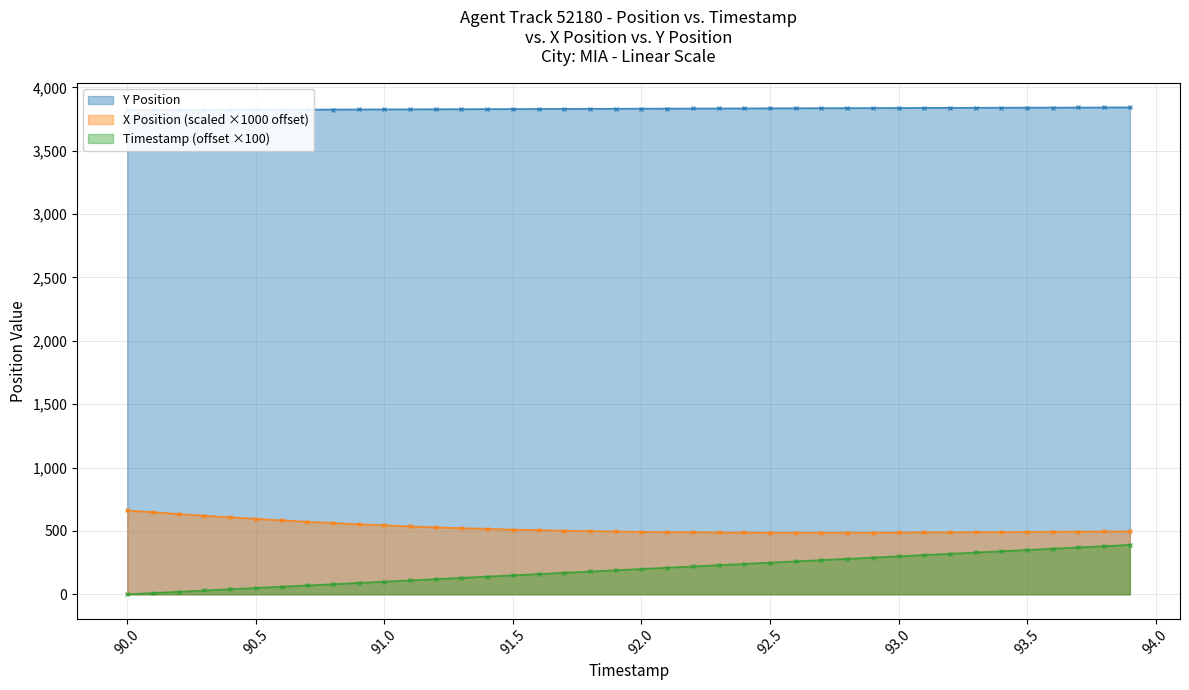

Rank the categories by X Position value from lowest to highest.

92.5, 92.6, 92.7, 92.8, 92.9, 92.3, 92.4, 93.0, 93.1, 93.2, 92.2, 93.3, 92.1, 93.4, 92.0, 93.5, 93.6, 93.7, 91.9, 93.8, 93.9, 91.8, 91.7, 91.6, 91.5, 91.4, 91.3, 91.2, 91.1, 91.0, 90.9, 90.8, 90.7, 90.6, 90.5, 90.4, 90.3, 90.2, 90.1, 90.0